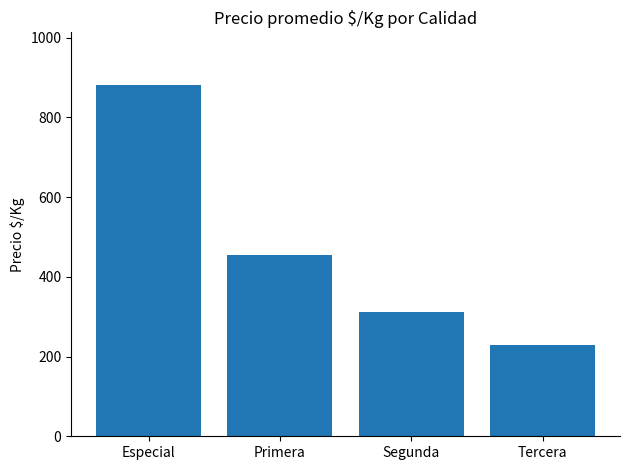

What is the change in value from Especial to Segunda?

-570